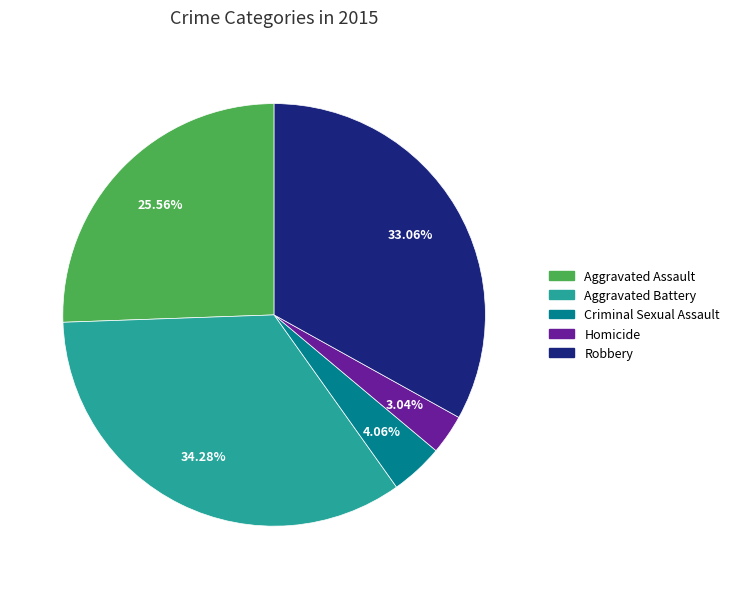

The Aggravated Assault slice represents 35% of the pie. True or false?

False